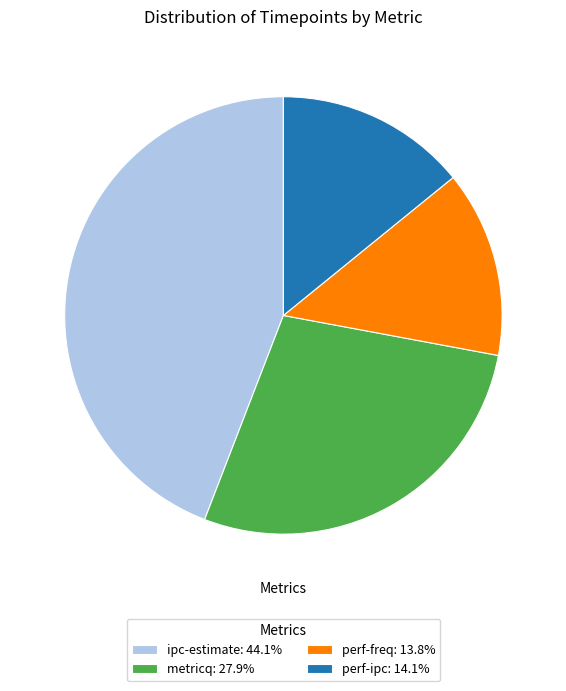

Approximately how many times larger is the value at metricq compared to ipc-estimate?

0.6